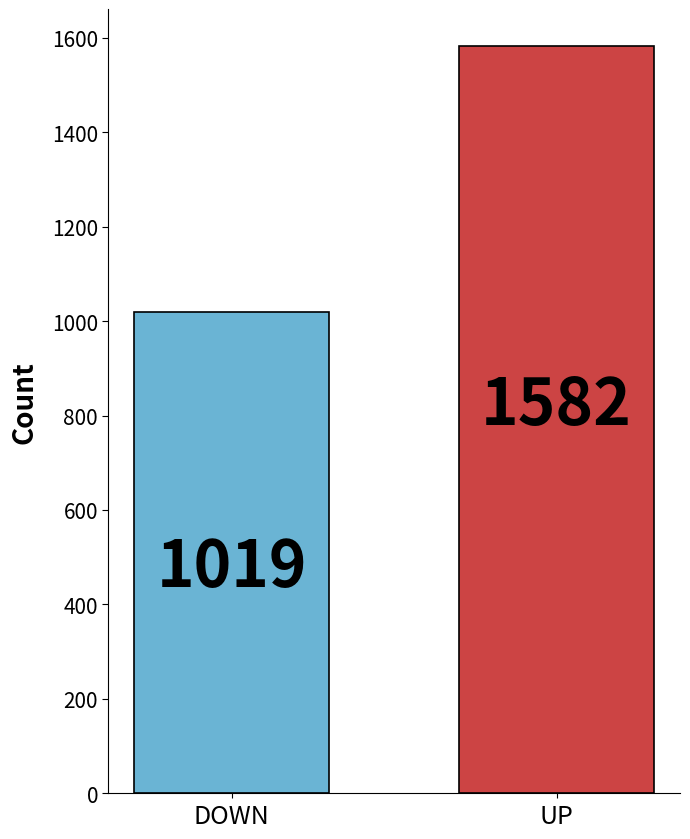

List the labels in order of value, smallest first.

DOWN, UP